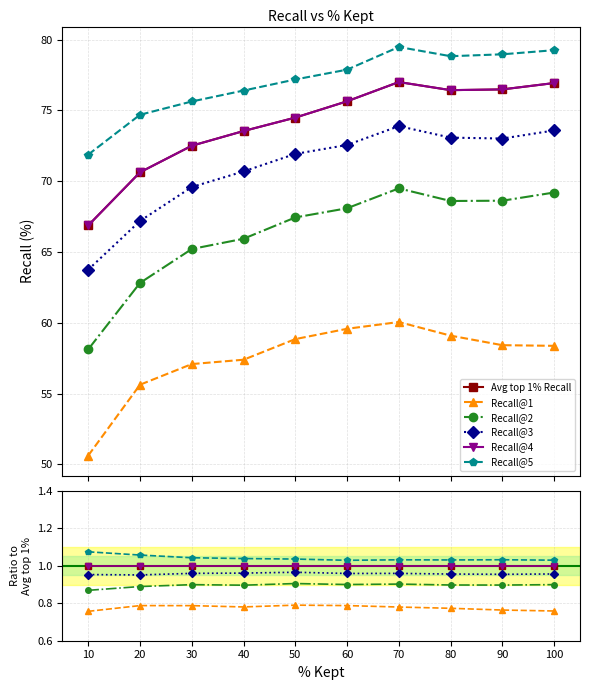

Is the value of Recall@3 at 100 greater than the value of Avg top 1% Recall at 20?

No